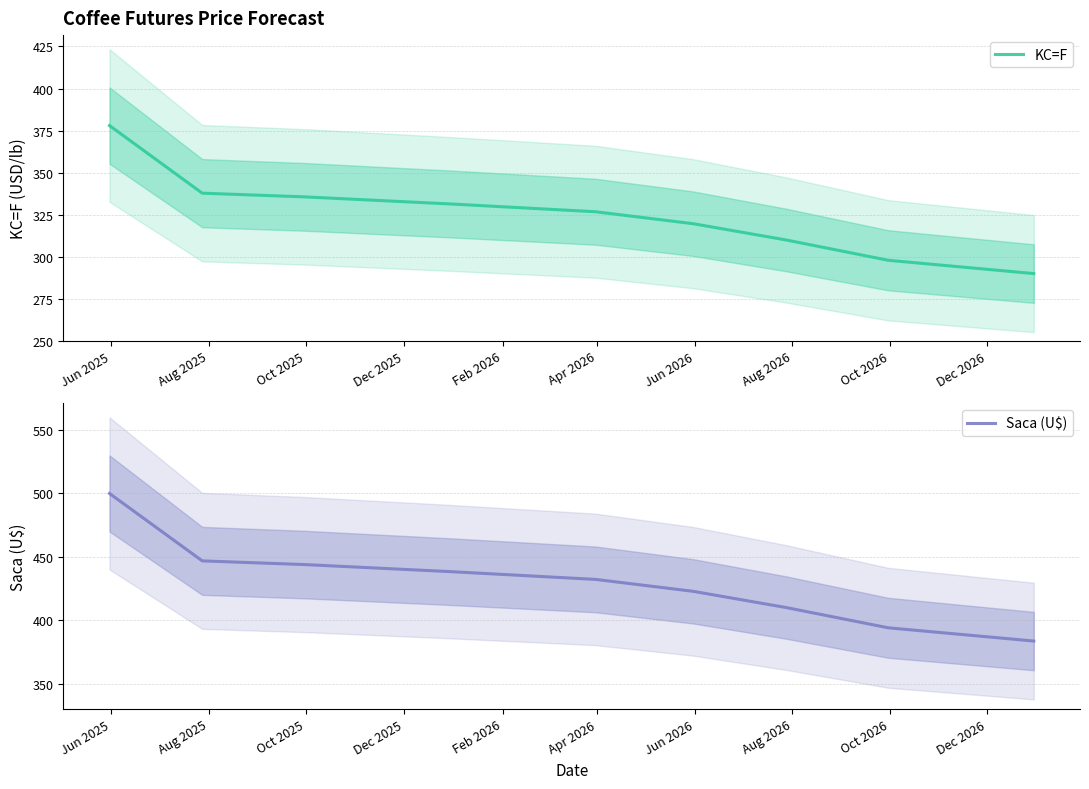

What is the minimum value for KC=F?

290.0